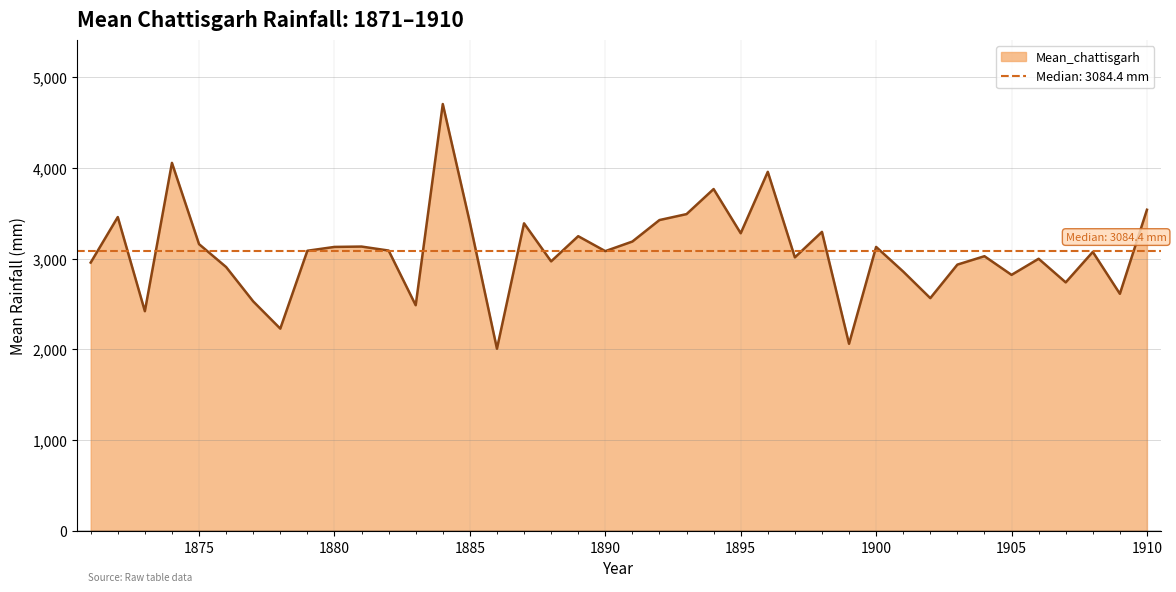

What is the value of the 10th point from the left?

3128.8